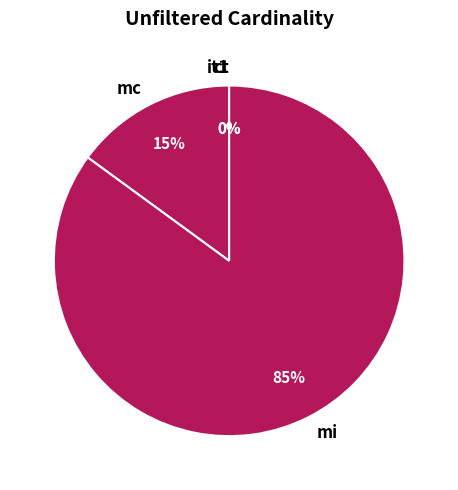

Which category accounts for the majority?

mi